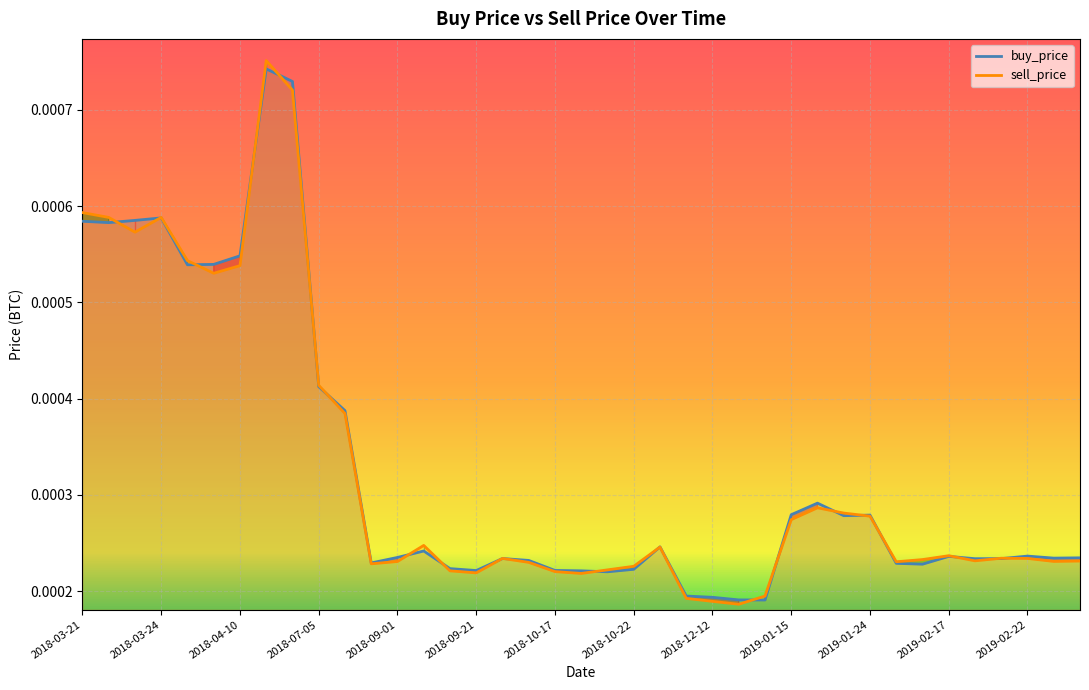

Rank the series at 19 from lowest to highest value.

sell_price, buy_price